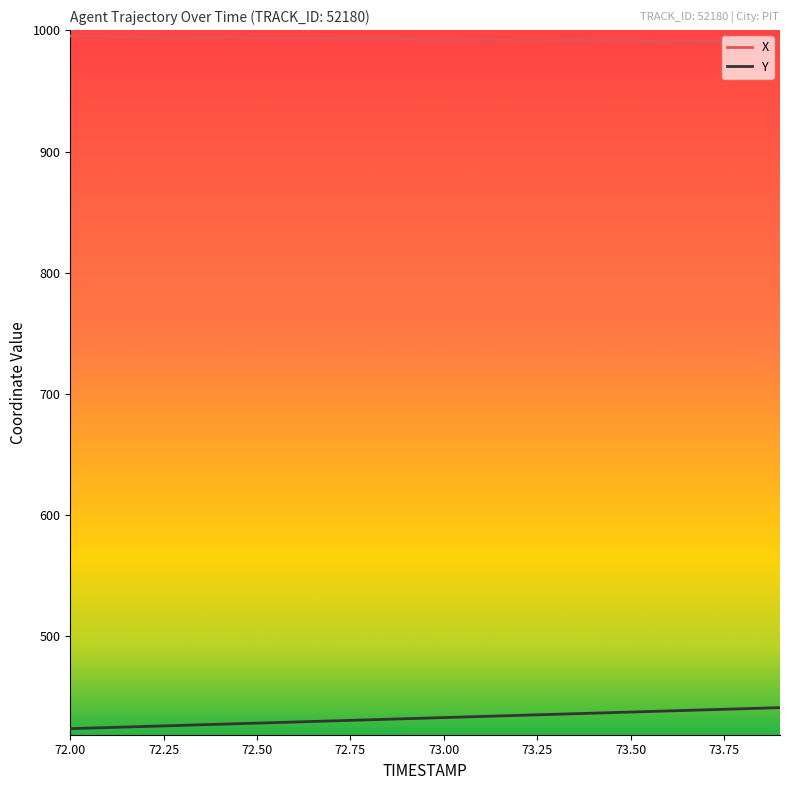

Rank the series by their average value, from lowest to highest.

Y, X